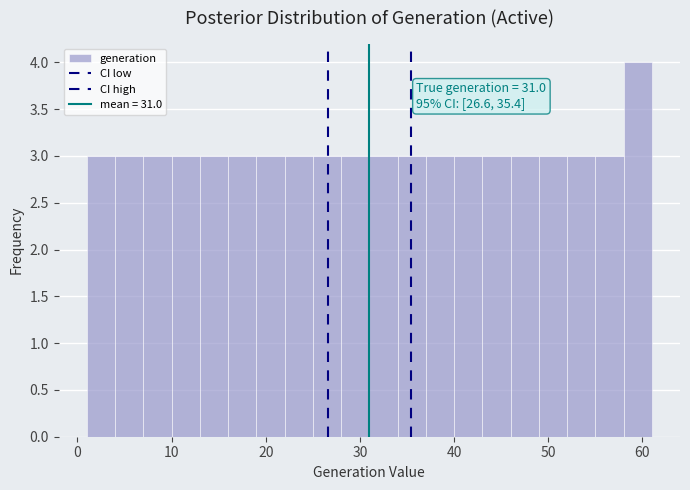

Read against the x-axis, roughly where is the centre of the tallest bar?

60